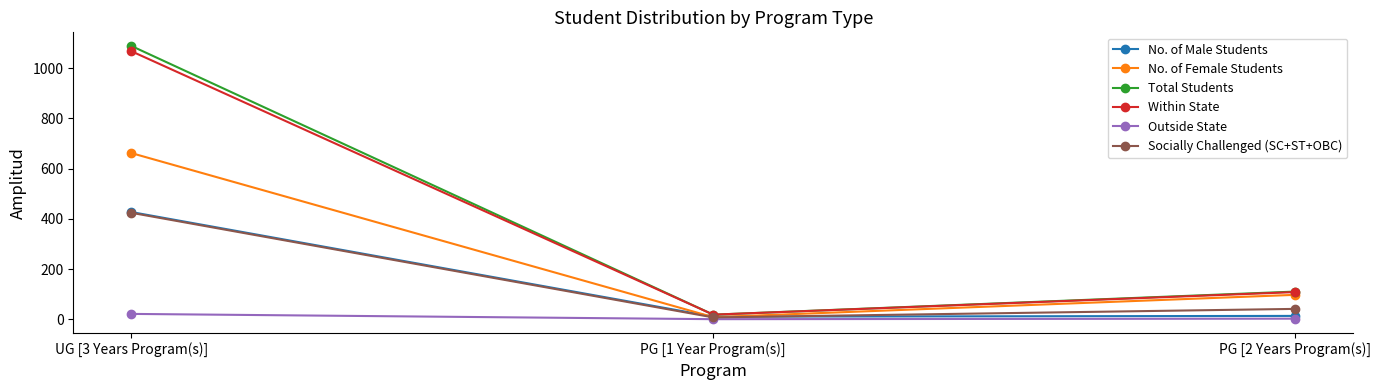

Is the value of Socially Challenged (SC+ST+OBC) at UG [3 Years Program(s)] greater than the value of No. of Female Students at UG [3 Years Program(s)]?

No